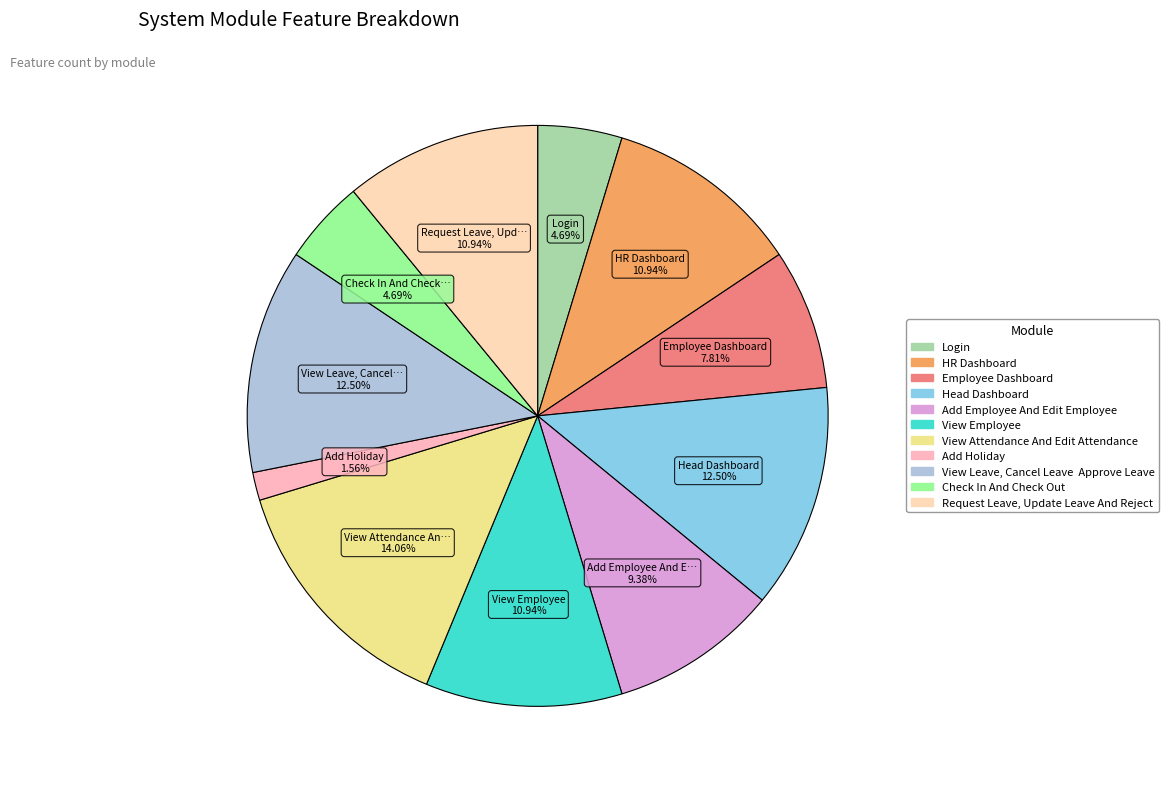

How many segments does this pie chart have?

11